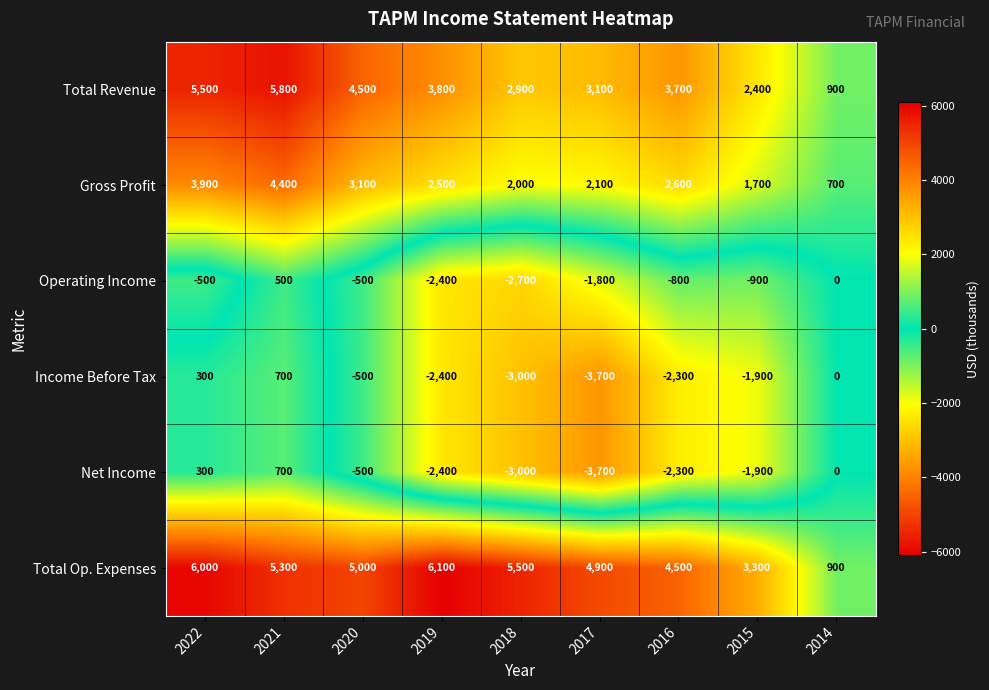

What is the difference between the highest and lowest values at 2020?

5500